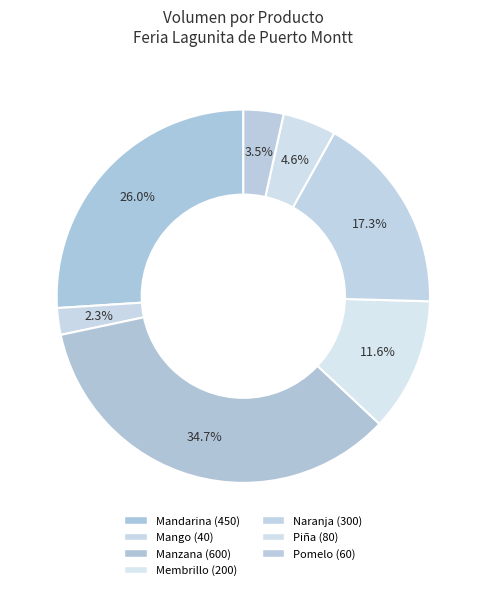

Which slice is the smallest?

Mango